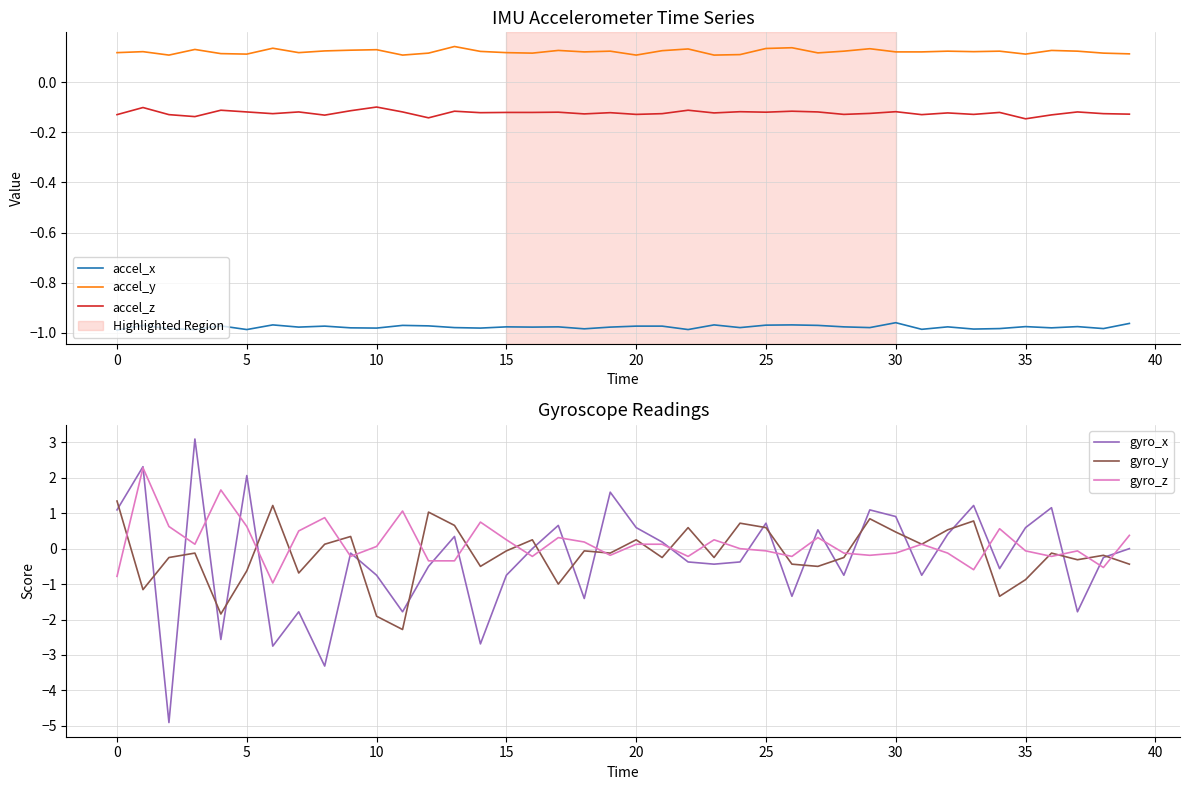

True or false: accel_z and accel_x cross at least once.

False